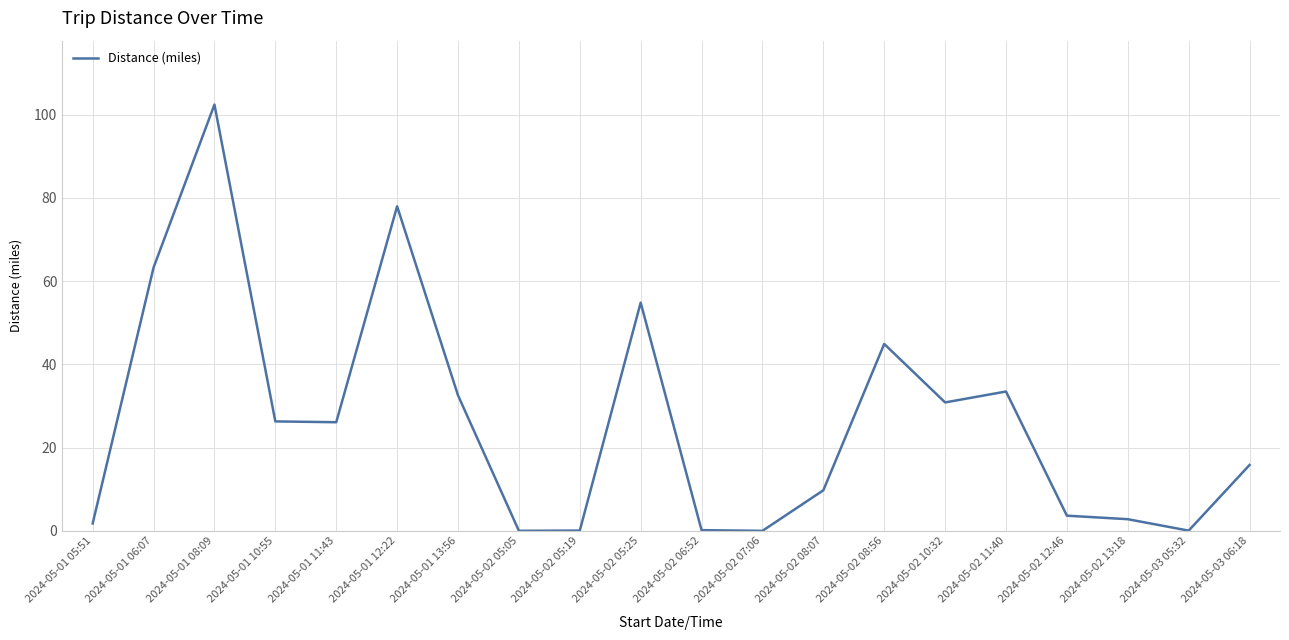

True or false: the data shows 45.8 at 2024-05-02 10:32.

False